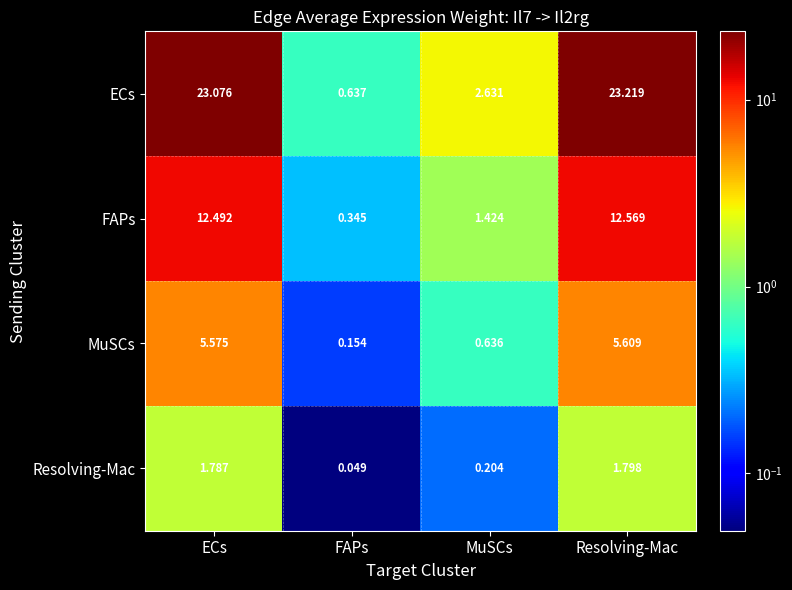

At which label does ECs first exceed 23?

ECs